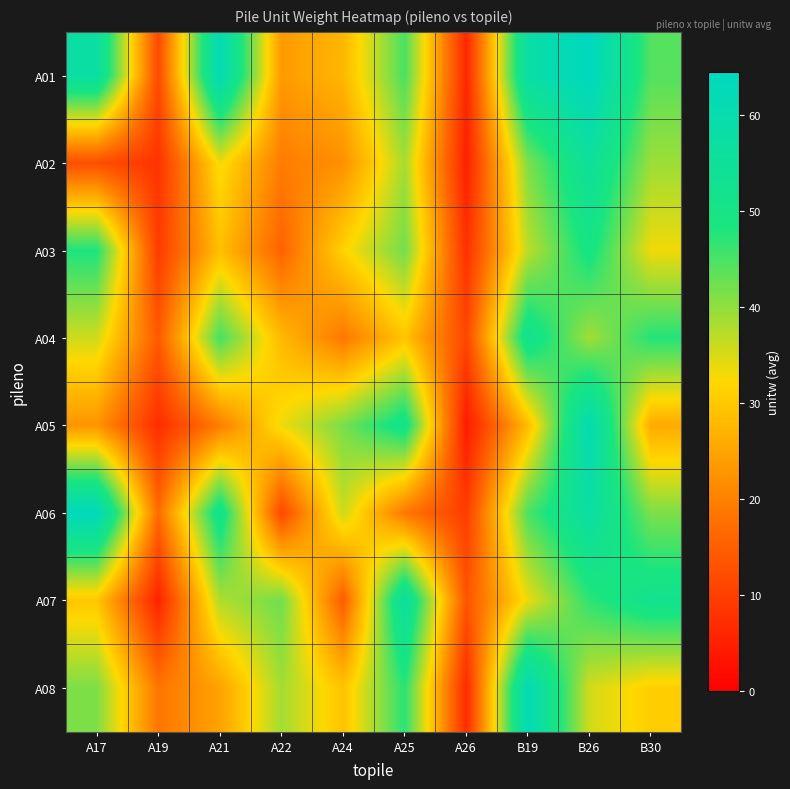

Which label corresponds to the largest value in the chart?

B26